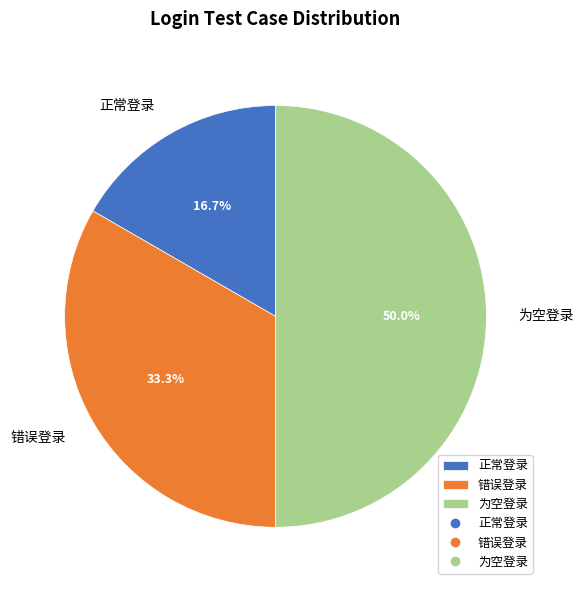

Approximately how many times larger is the value at 为空登录 compared to 错误登录?

1.5